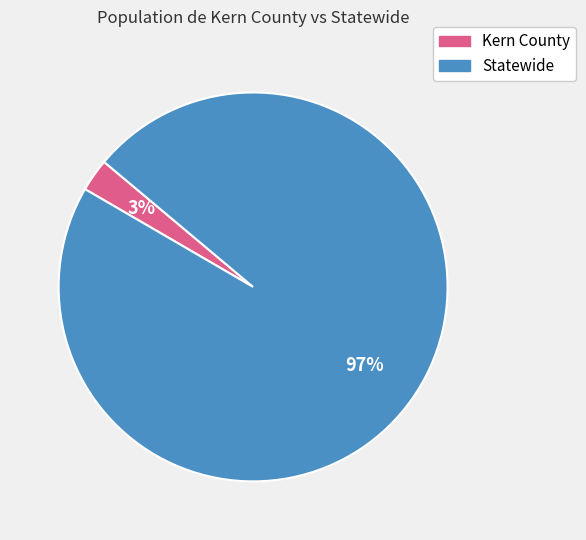

Which category accounts for the majority?

Statewide